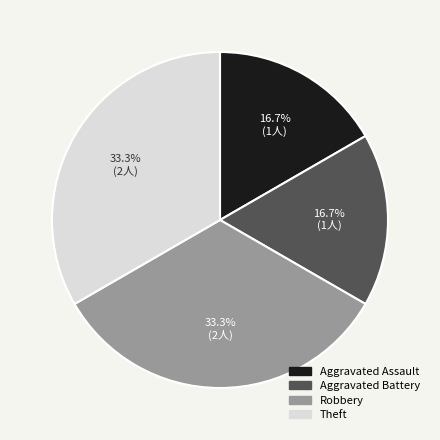

Does Aggravated Assault represent more than half of the total?

No